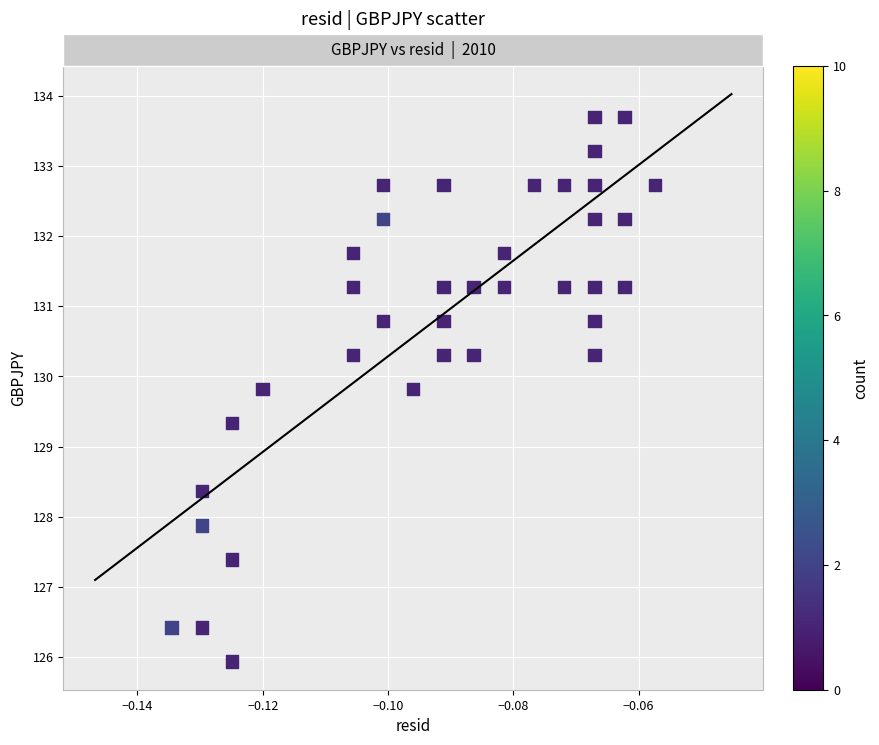

What Y value in the scatter plot is closest to 129?

129.3